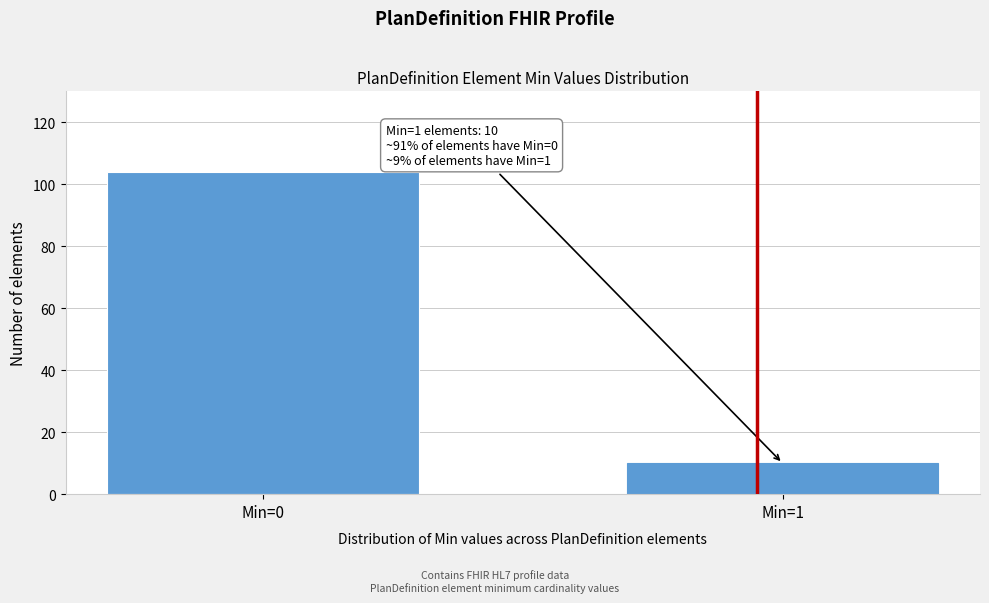

Reading left to right, list all the values displayed in this chart.

104	10